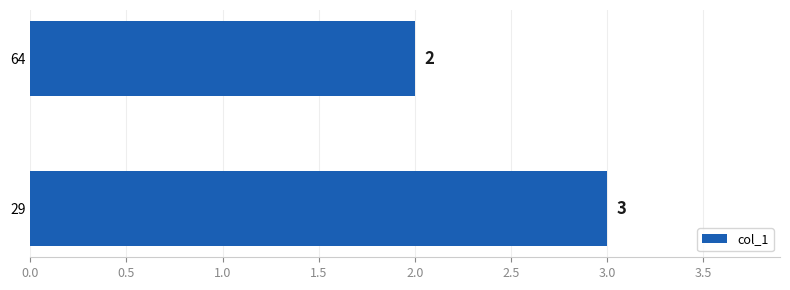

What is the sum of the values at 29 and 64?

5